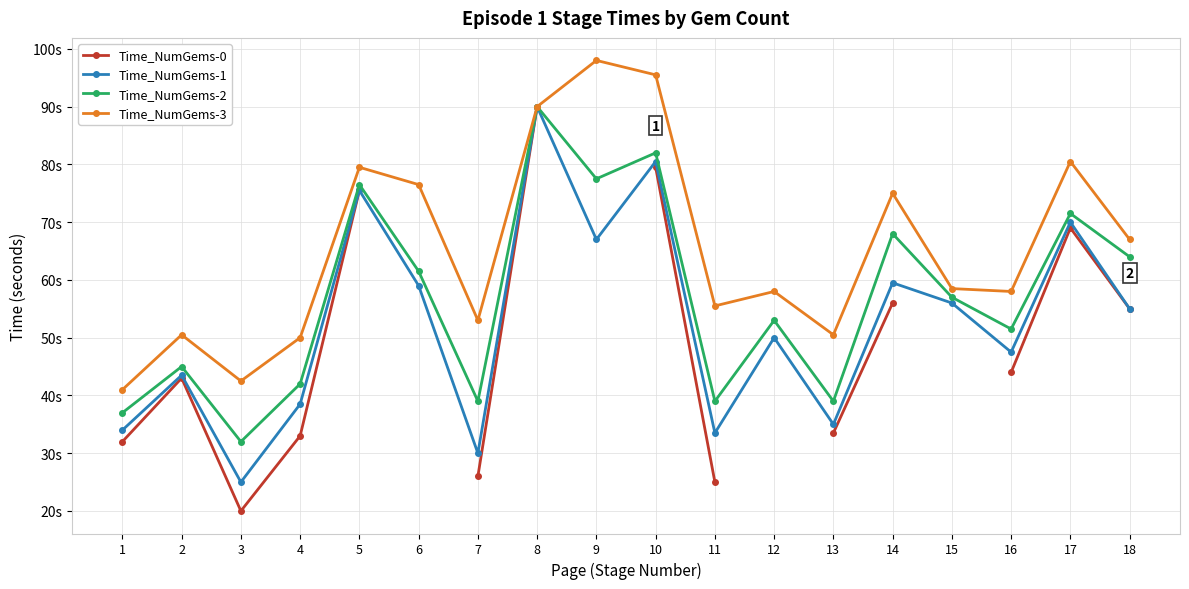

How many interior local peaks does the Time_NumGems-0 series have?

2